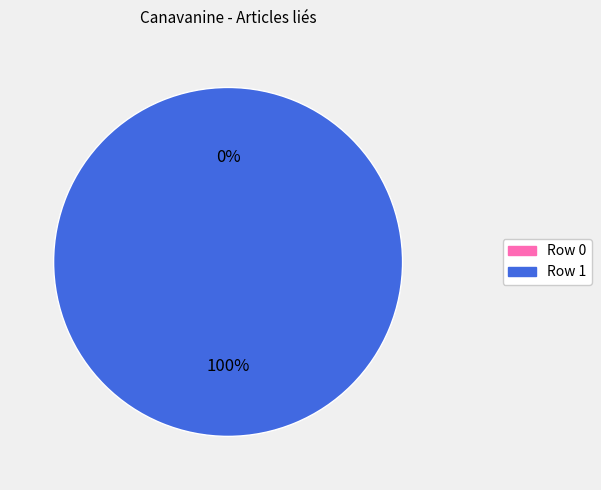

How many slices are in this pie chart?

2